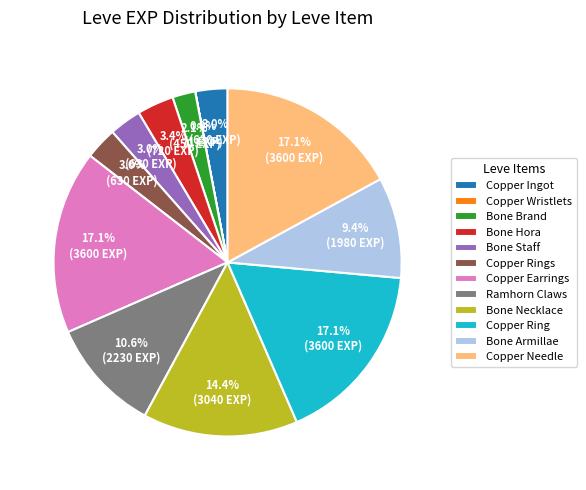

Does any single category account for the majority?

No